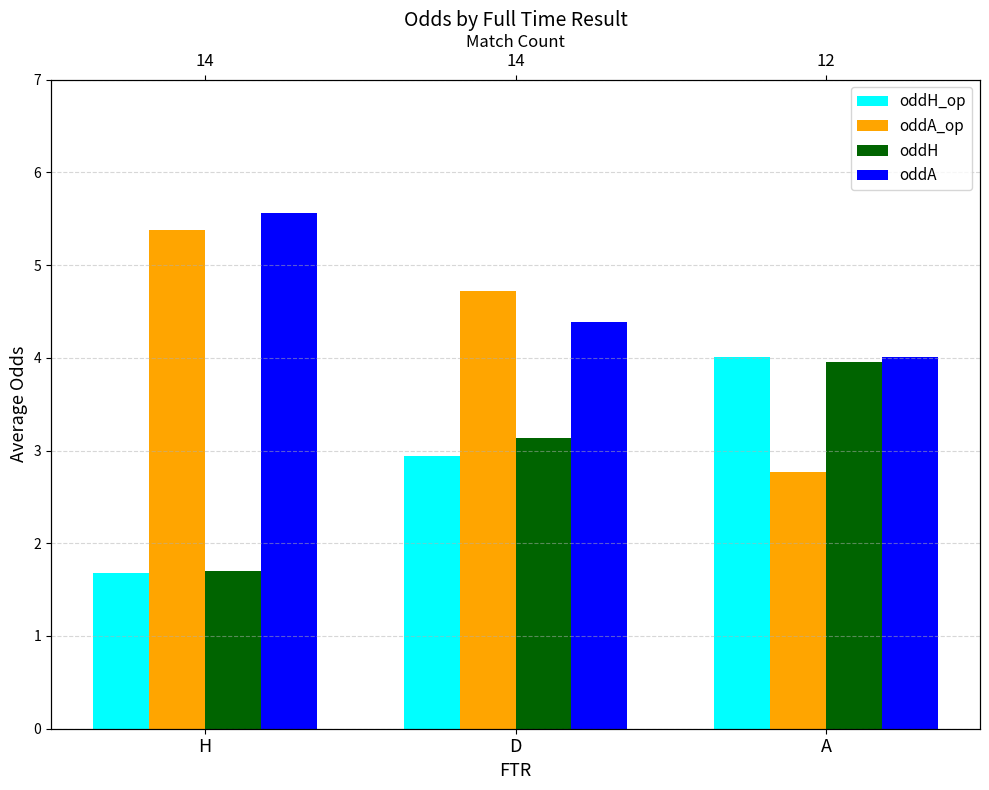

What is the total value across all series at A?

14.7